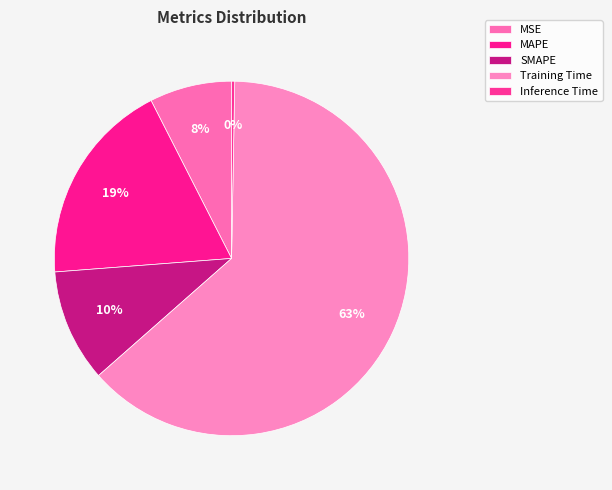

Which category has the biggest portion of the pie?

Training Time